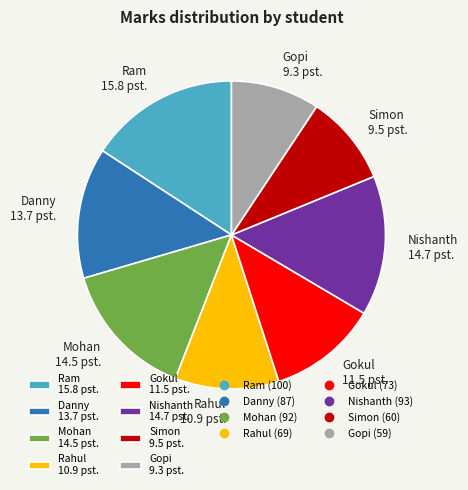

Combined, do Ram 15.8 pst. and Gopi 9.3 pst. account for over 50%?

No